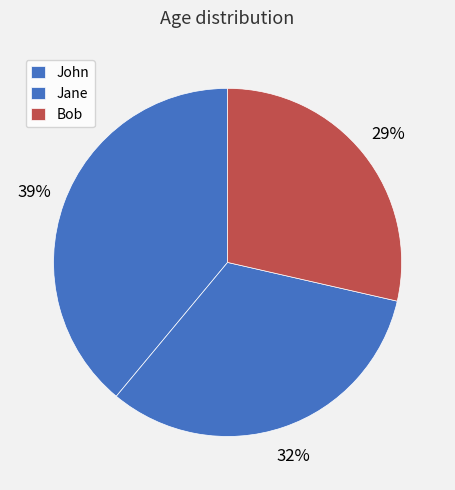

How many segments does this pie chart have?

3